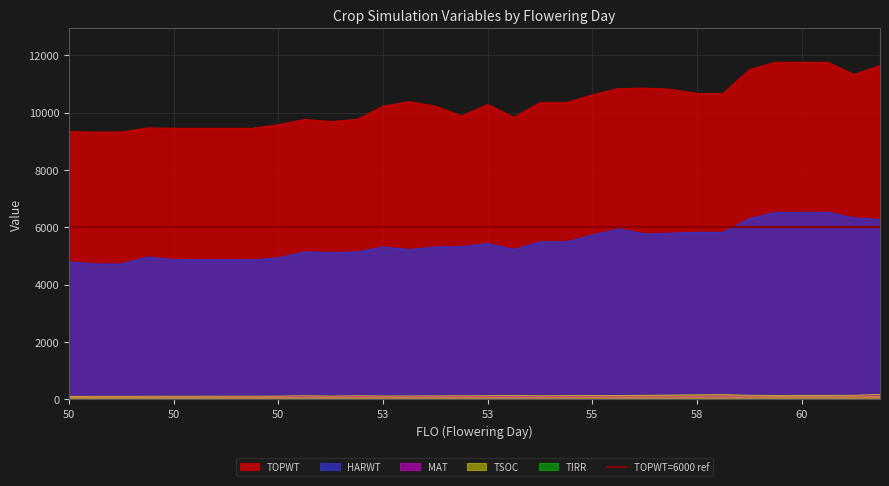

Reading right to left, what are all the values shown in this chart?

TSOC: 170	140	138	138	134	141	160	155	147	139	133	131	128	122	134	124	122	119	116	115	123	113	123	112	110	110	108	108	107	104	104	102
TOPWT: 11645	11334	11759	11759	11759	11500	10671	10671	10818	10856	10844	10621	10352	10352	9841	10287	9888	10227	10386	10227	9764	9693	9764	9583	9457	9457	9457	9457	9470	9325	9325	9340
HARWT: 6270	6330	6524	6524	6524	6304	5828	5828	5798	5773	5947	5735	5495	5495	5228	5438	5328	5315	5225	5315	5144	5122	5144	4939	4870	4870	4870	4870	4968	4721	4721	4795
MAT: 133	118	120	120	120	116	114	114	112	113	110	107	103	103	104	102	102	101	101	101	100	97	100	97	96	96	96	96	96	96	96	94